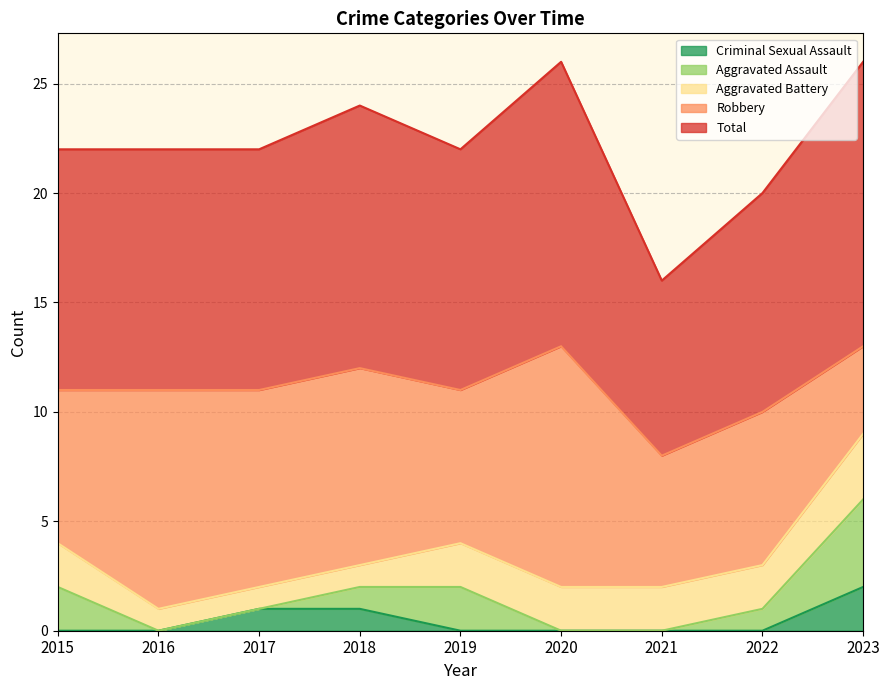

Rank the series at 2022 from lowest to highest value.

Criminal Sexual Assault, Aggravated Assault, Aggravated Battery, Robbery, Total